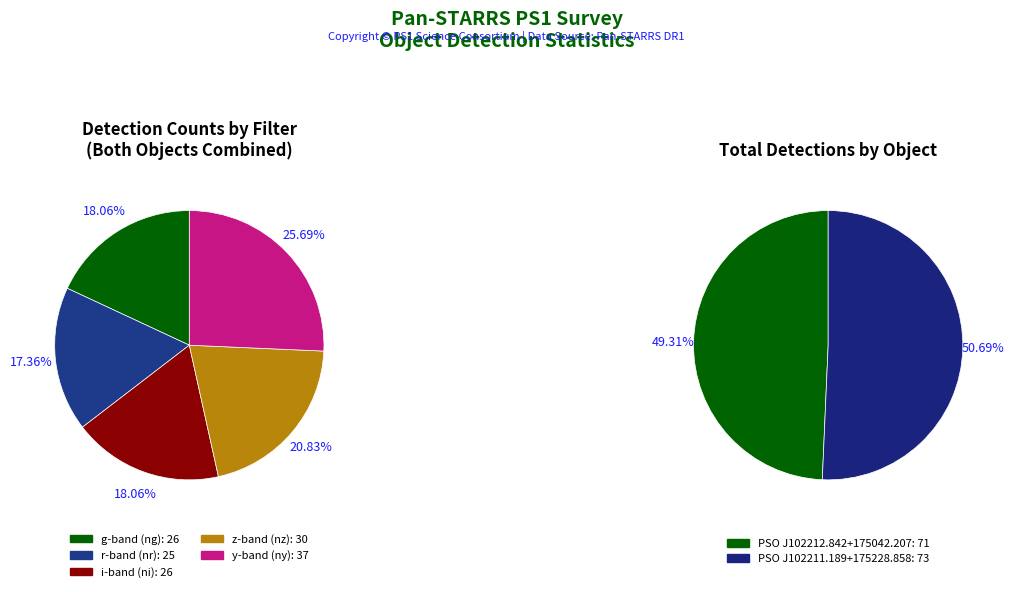

Does PSO J102212.842+175042.207 represent more than half of the total?

No